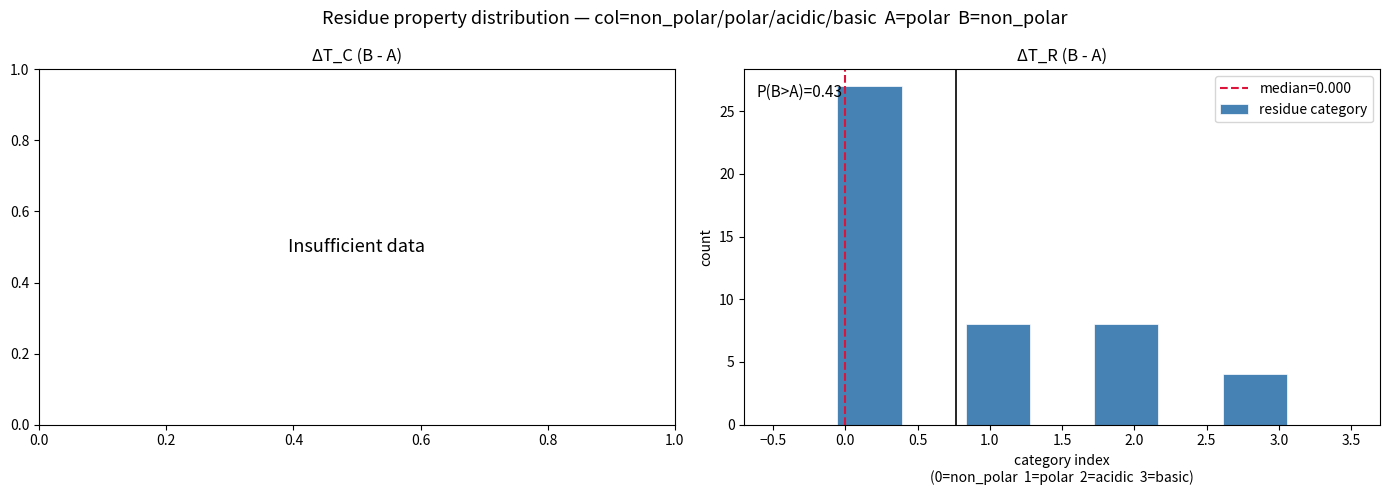

Which range on the x-axis has the tallest bar?

-0.05 to 0.40